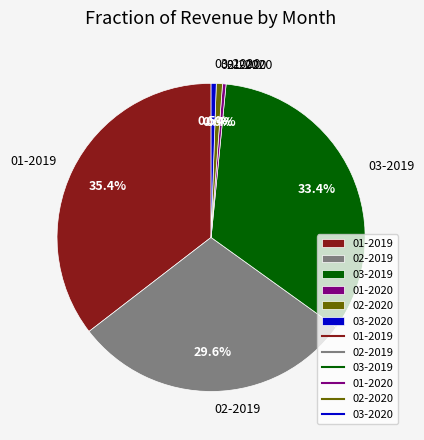

True or false: 01-2019 accounts for 35% of the total.

True